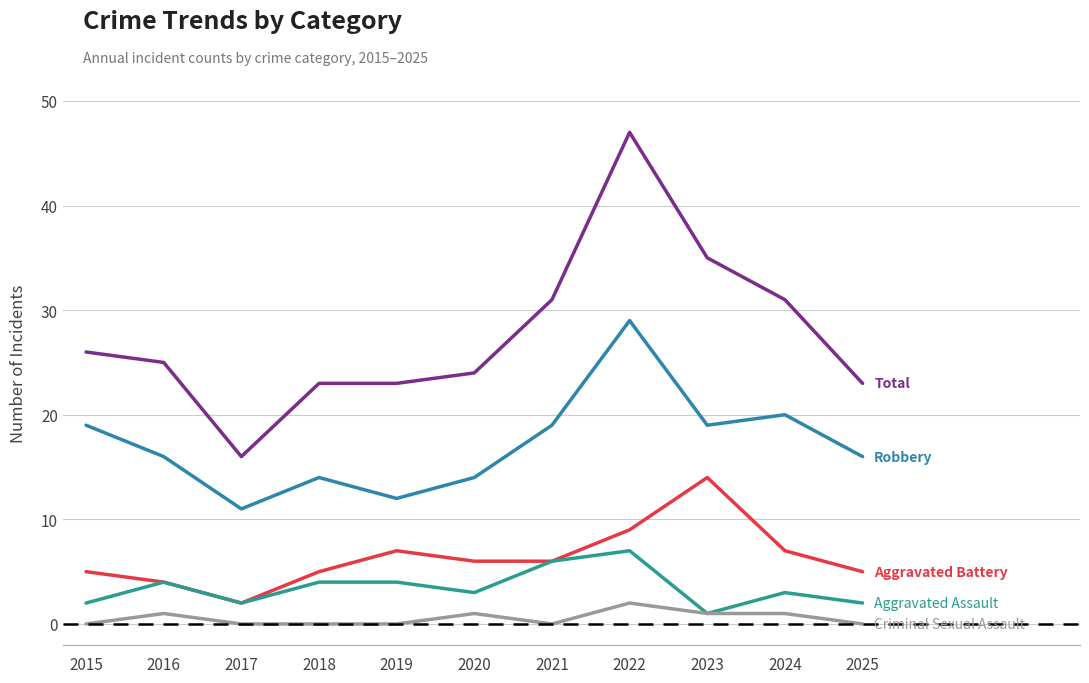

The value of Aggravated Assault at 2025 is 4. True or false?

False